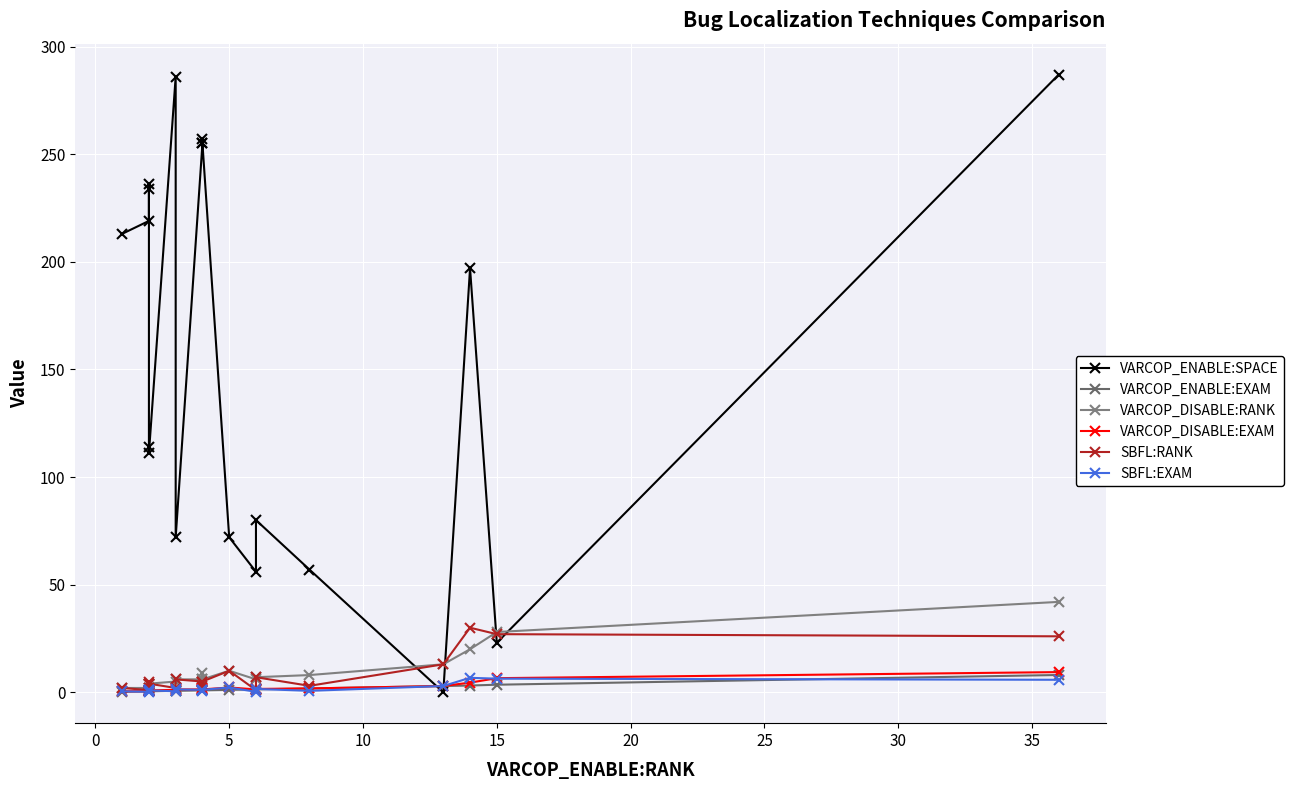

Reading left to right, what are all the values shown in this chart?

VARCOP_ENABLE:SPACE: 213.0	219.0	234.0	236.0	114.0	111.0	286.0	72.0	255.0	257.0	255.0	72.0	56.0	80.0	57.0	0.0	197.0	23.0	287.0
VARCOP_ENABLE:EXAM: 0.2	0.4	0.4	0.4	0.4	0.4	0.7	0.7	0.9	0.9	0.9	1.1	1.3	1.3	1.8	2.9	3.1	3.5	8.0
VARCOP_DISABLE:RANK: 2.0	2.0	4.0	2.0	4.0	4.0	5.0	6.0	6.0	9.0	6.0	10.0	6.0	7.0	8.0	13.0	20.0	28.0	42.0
VARCOP_DISABLE:EXAM: 0.4	0.4	0.9	0.4	0.9	0.9	1.1	1.3	1.3	2.0	1.3	2.2	1.3	1.6	1.8	2.9	4.5	6.6	9.4
SBFL:RANK: 2.0	1.0	2.0	5.0	4.0	4.0	2.0	6.0	5.0	3.0	5.0	10.0	1.0	7.0	3.0	13.0	30.0	27.0	26.0
SBFL:EXAM: 0.4	0.2	0.4	1.1	0.9	0.9	0.4	1.3	1.1	0.7	1.1	2.2	0.2	1.6	0.7	2.9	6.7	6.3	5.8